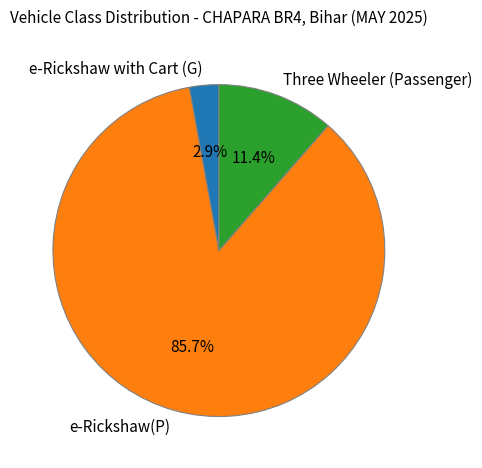

Is e-Rickshaw(P) the majority of the pie?

Yes